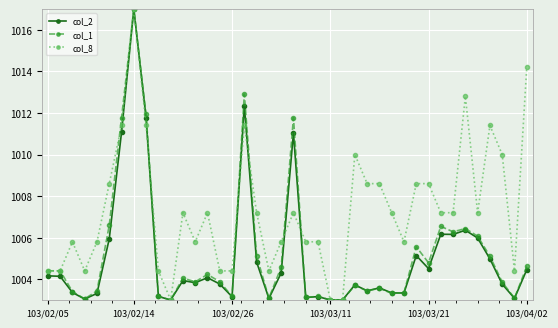

What is the value of the col_8 point at the 27th from the left?

1008.6